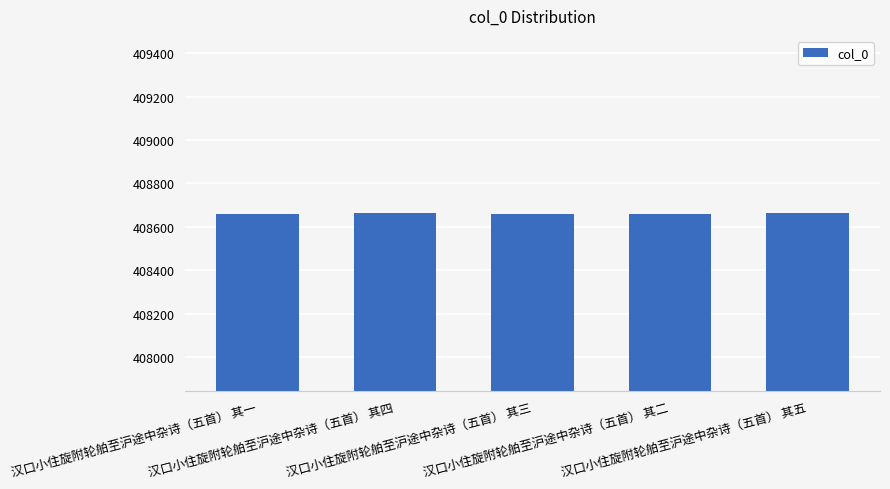

What is the label of the 3rd bar from the left?

汉口小住旋附轮舶至沪途中杂诗（五首） 其三